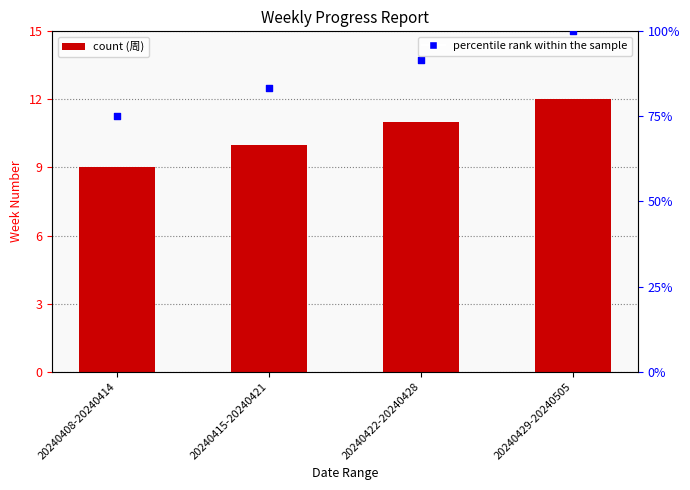

Which series contains the lowest Y value?

周 (Week Number)